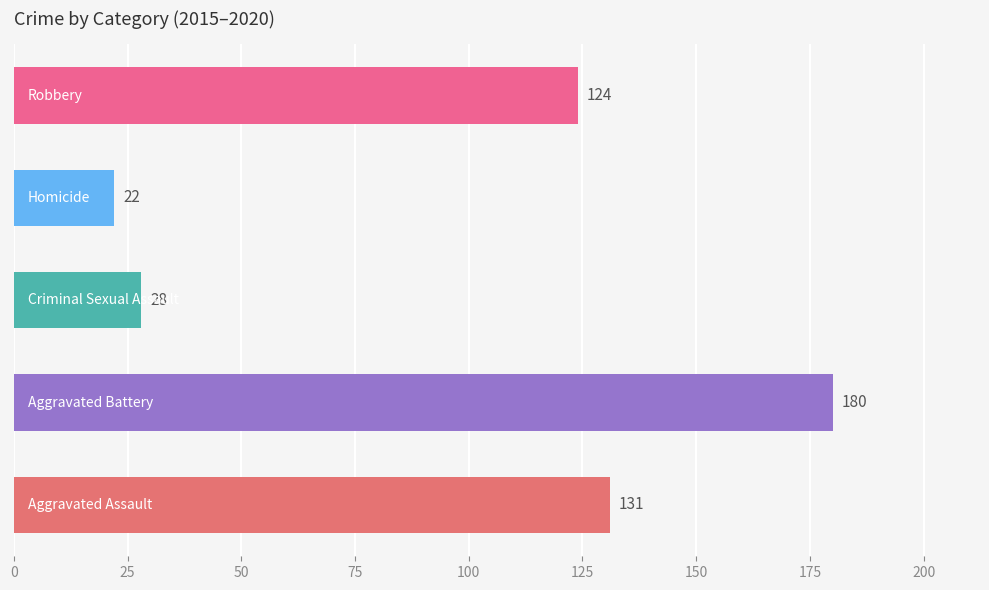

What is the minimum value shown in the chart?

22